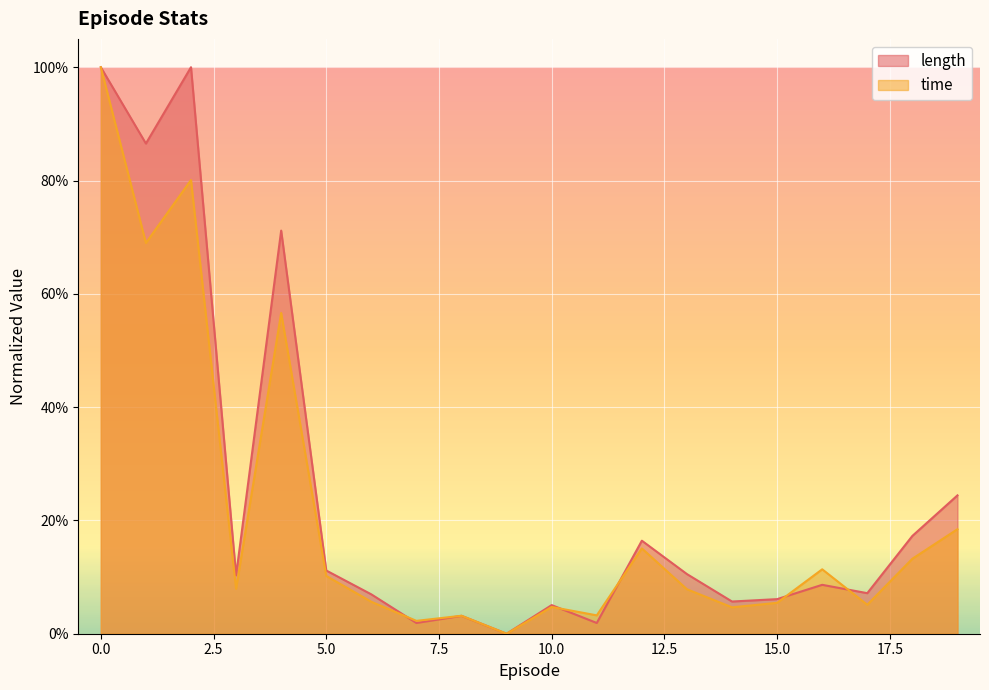

List the series in order of their peak value, lowest first.

time, length